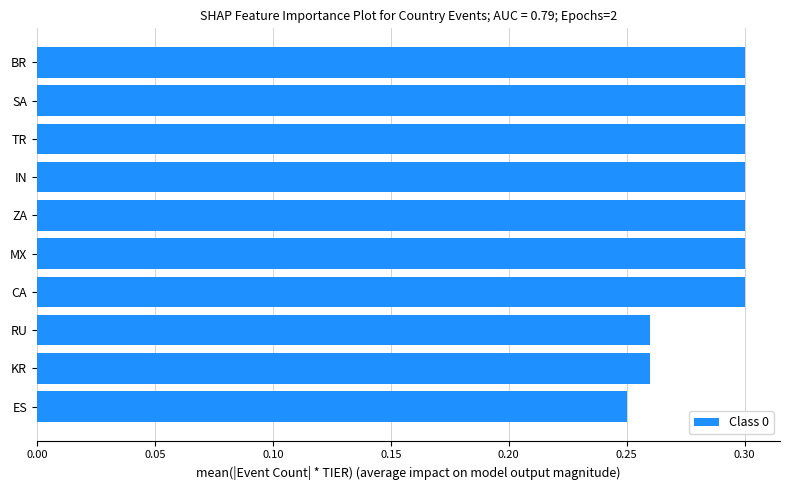

Does the chart contain any negative values?

No